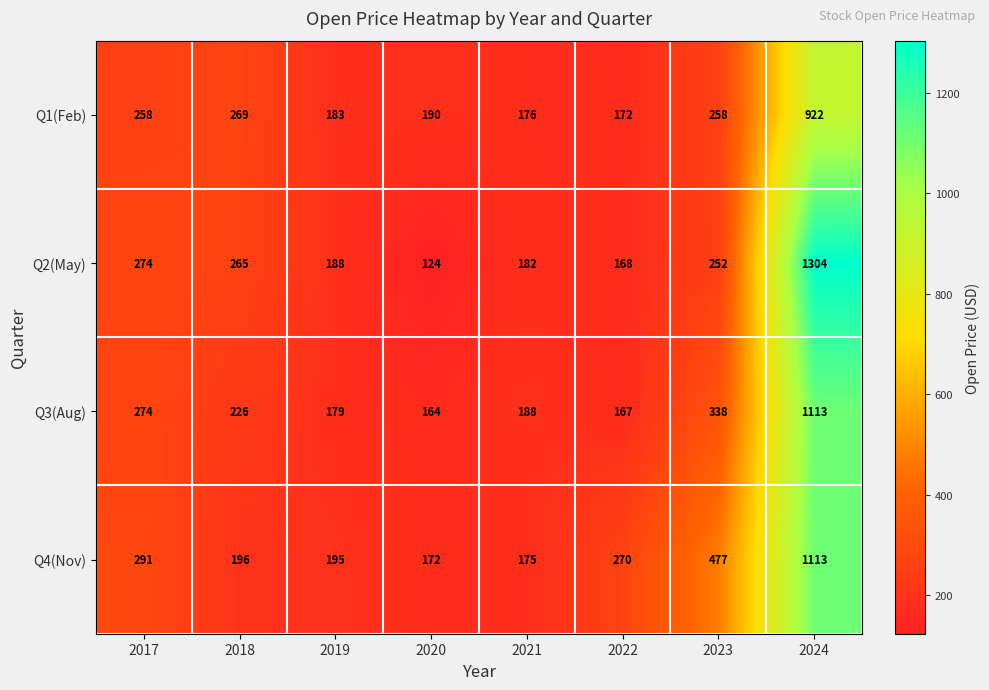

What is the total value across all series at 2019?

745